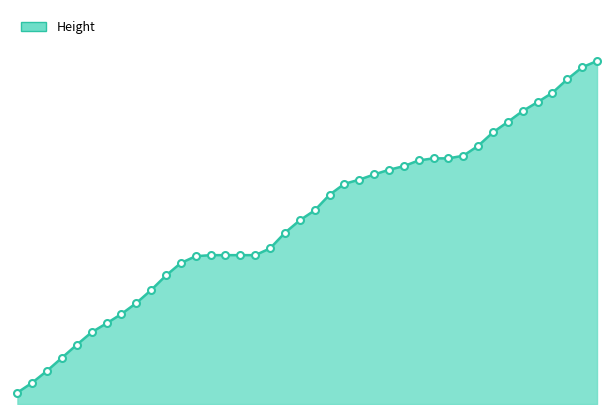

Does the chart have visible grid lines?

No